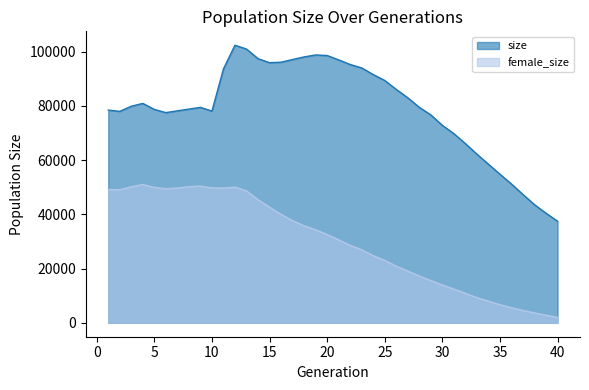

Reading left to right, list all the values displayed in this chart.

size: 78426	77958	79848	80892	78671	77500	78157	78791	79433	78060	93617	102341	100926	97394	95904	96086	97074	98033	98753	98537	96945	95231	93979	91512	89344	86054	82954	79450	76648	72818	69745	66071	62181	58472	54790	51169	47302	43560	40400	37464
female_size: 49149	49053	50149	50983	49941	49452	49700	50191	50398	49752	49671	50035	48638	45411	42628	39987	37663	35781	34305	32557	30580	28567	26938	24751	23024	20913	19066	17265	15577	13953	12439	10879	9293	7983	6700	5544	4575	3662	2829	2019